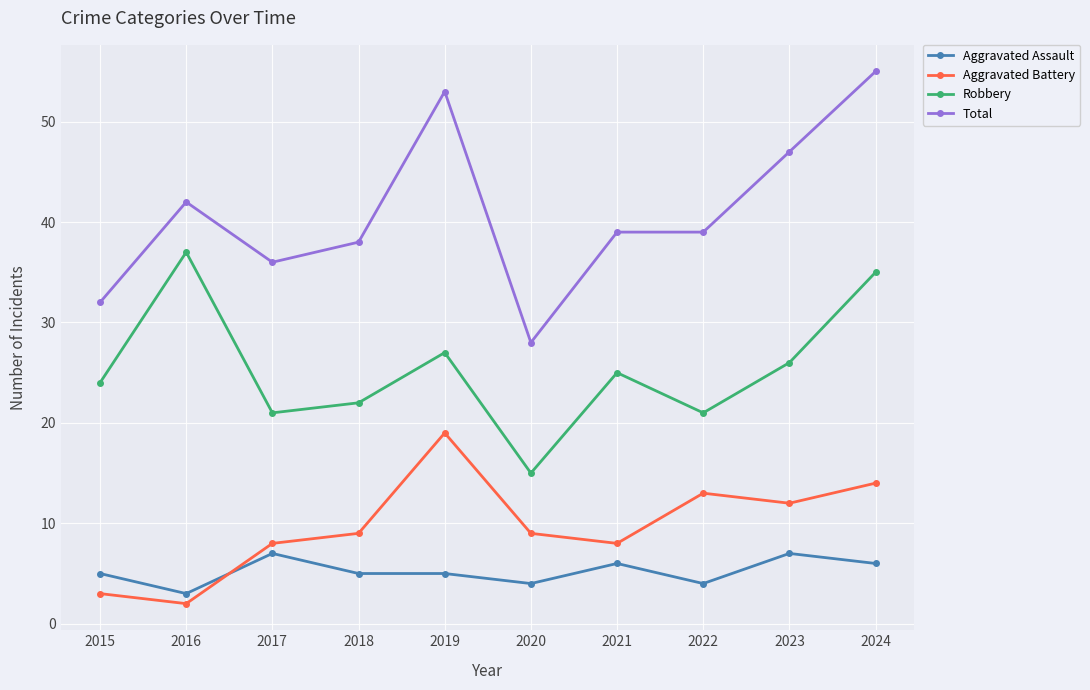

Is it true that Total equals 39 at 2021?

True